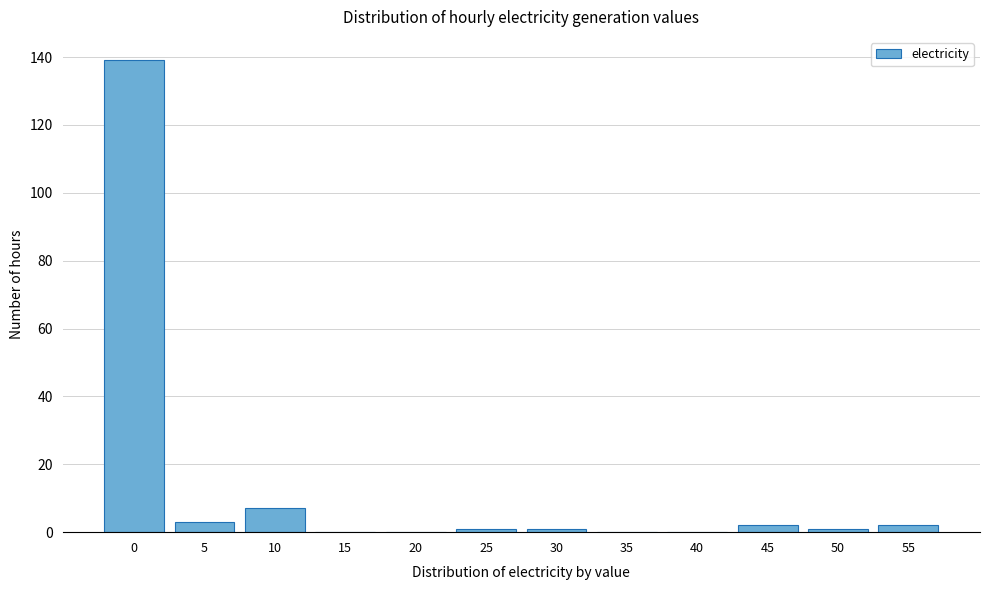

Reading left to right, what are all the values shown in this chart?

0=139	5=3	10=7	15=0	20=0	25=1	30=1	35=0	40=0	45=2	50=1	55=2